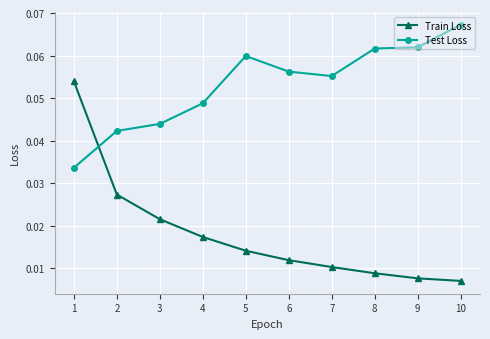

What is the sum of all Test Loss values?

0.5